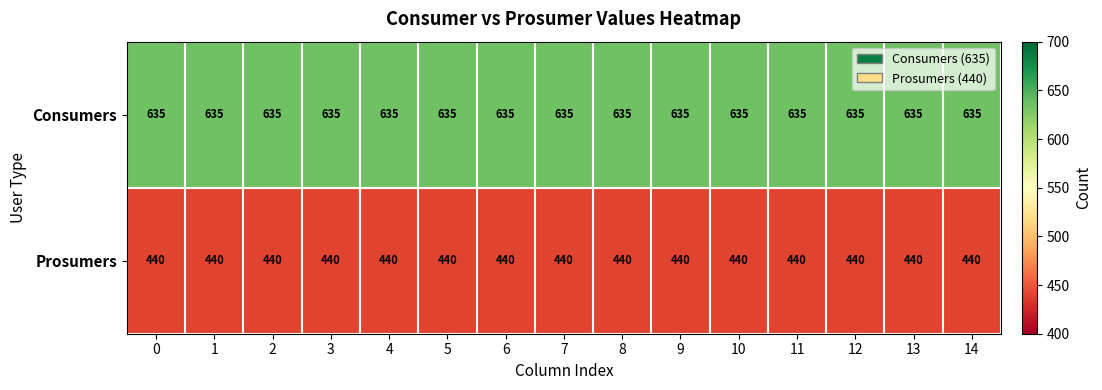

The value of Prosumers at 0 is 240. True or false?

False